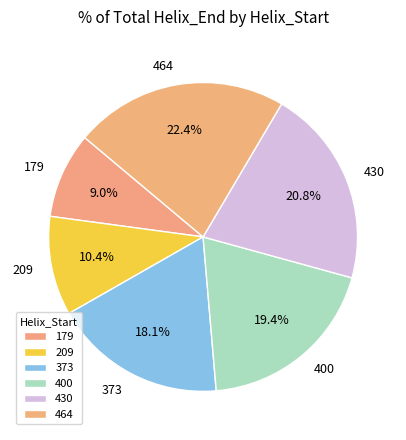

To the nearest percent, what is the difference between the 179 and 464 slice percentages?

13%